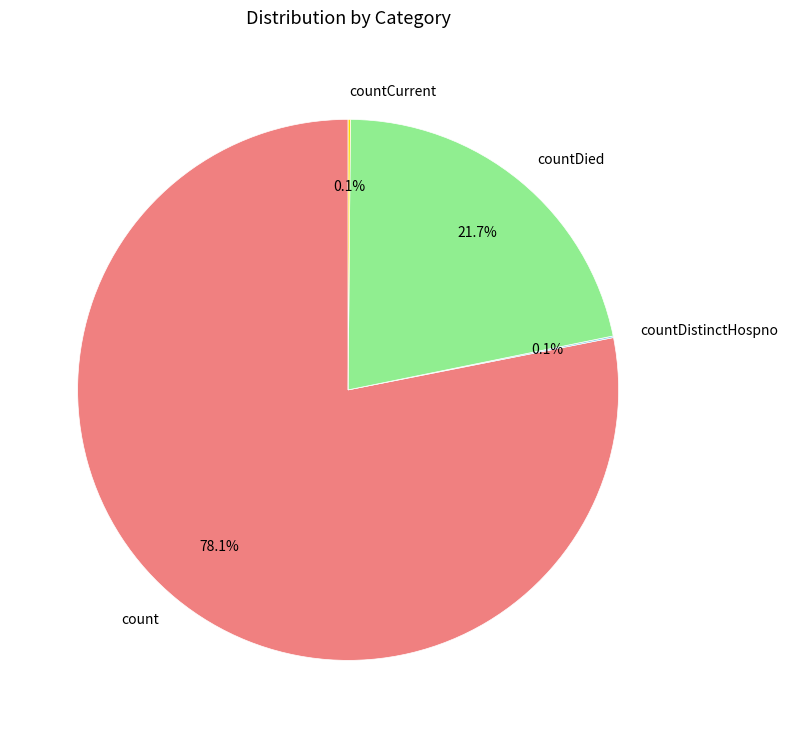

Does any single category account for the majority?

Yes